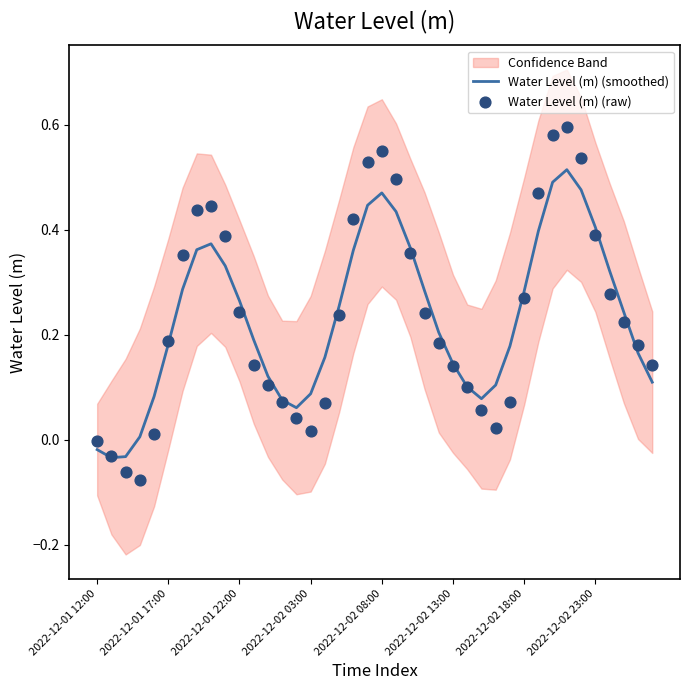

Which series reaches the minimum Y coordinate?

Water Level (m) (raw)